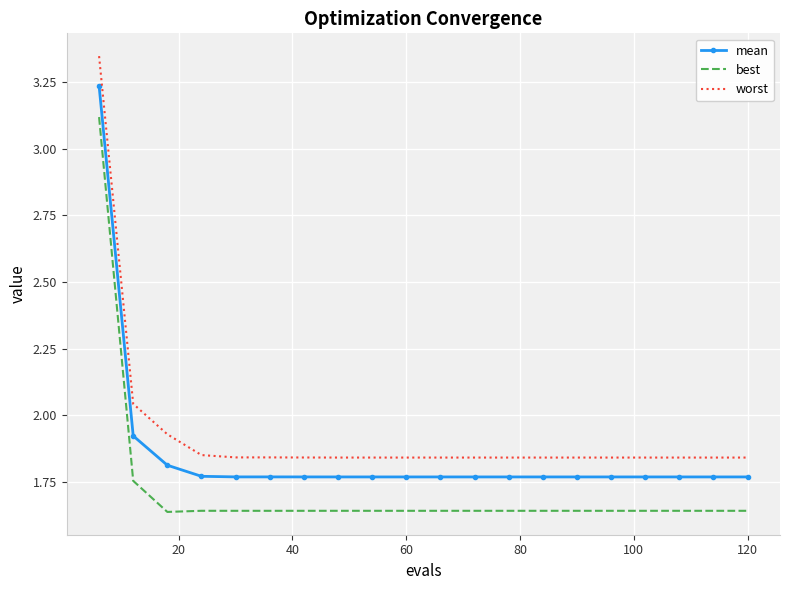

Which series has the largest range (max minus min)?

worst